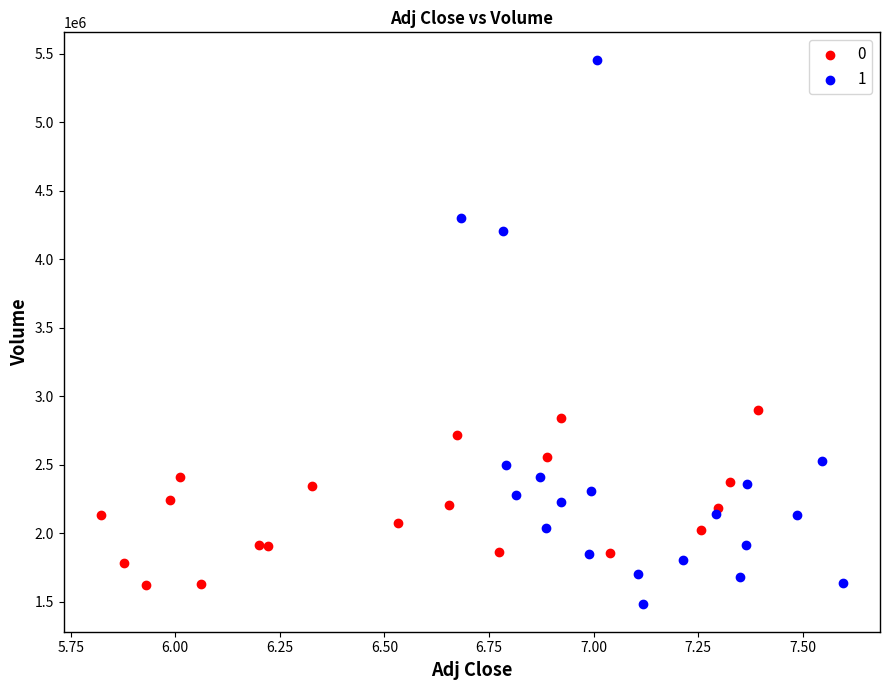

What are all the series names shown in the legend?

0, 1